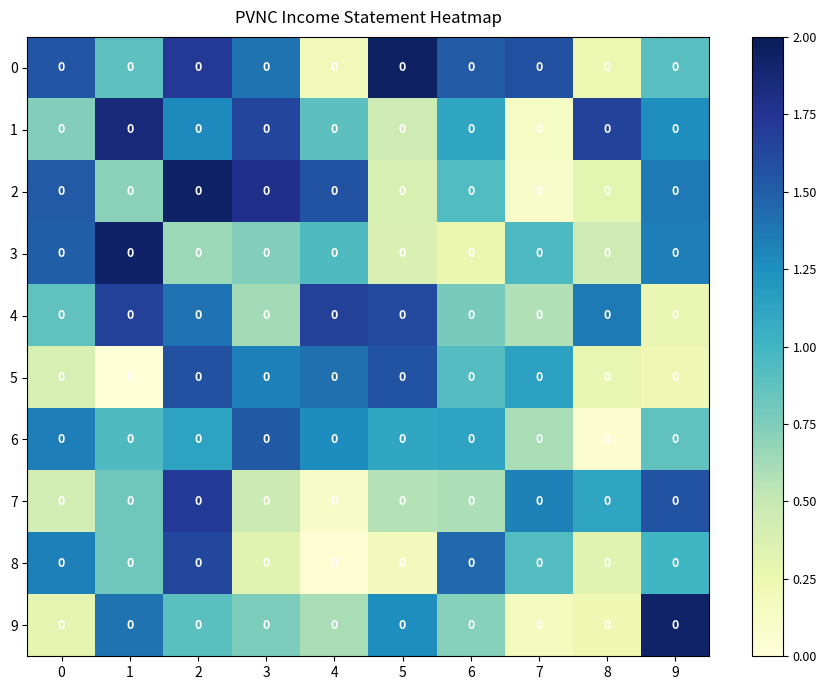

What value does the 5 series have at 4?

1.4